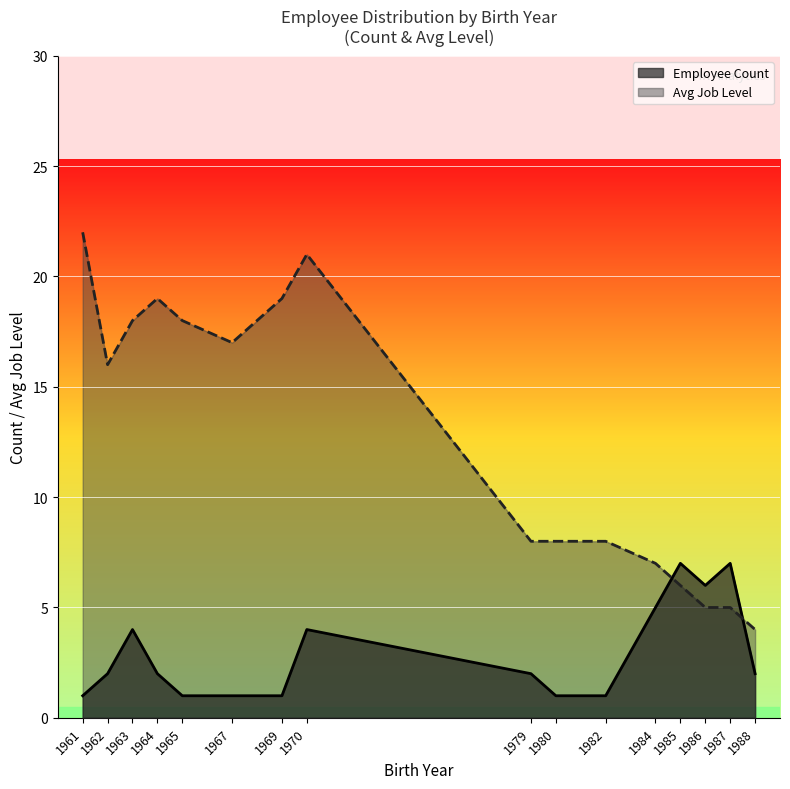

Which label corresponds to the largest value in the chart?

1961